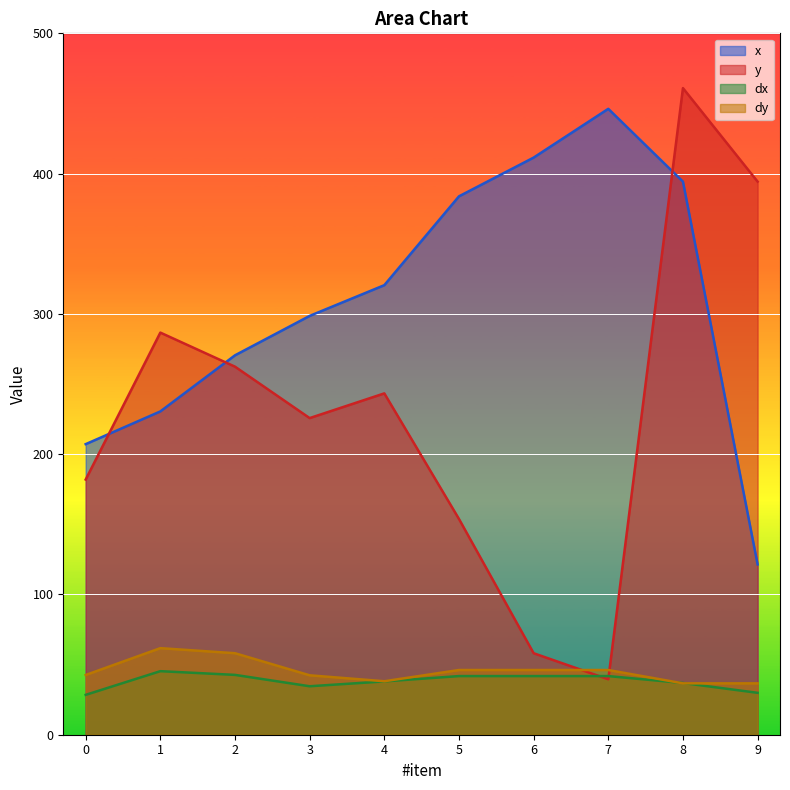

Which series has the largest total across all categories?

x